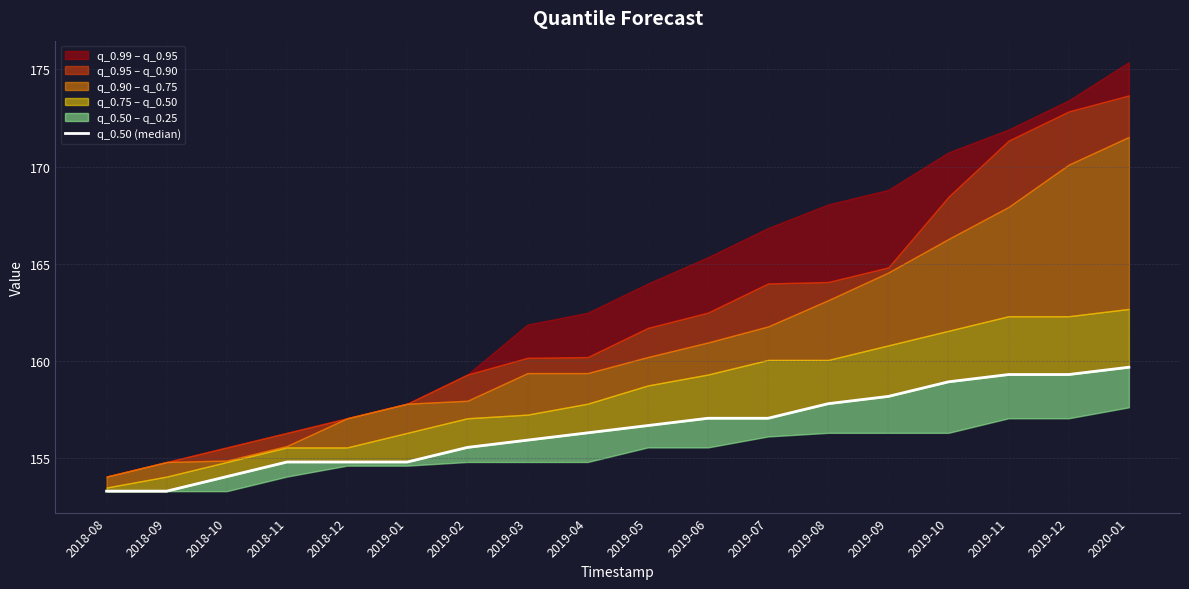

Reading left to right, list all the values displayed in this chart.

153.3	153.3	154.0	154.8	154.8	154.8	155.5	155.9	156.3	156.6	157.0	157.0	157.8	158.2	158.9	159.3	159.3	159.7